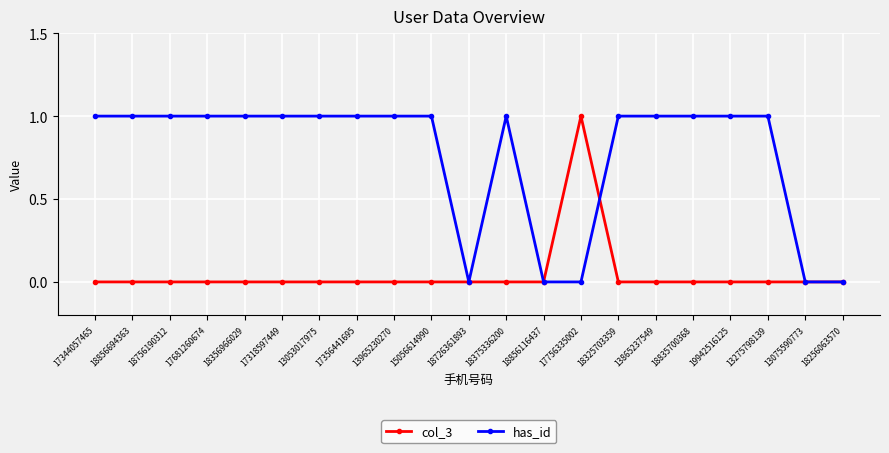

Reading left to right, what are all the values shown in this chart?

col_3: 17344057465=0	18856694363=0	18756190312=0	17681260674=0	18356966029=0	17318597449=0	13053017975=0	17356441695=0	13965230270=0	15056614990=0	18726361893=0	18375336200=0	18856116437=0	17756335002=1	18325703359=0	13865237549=0	18835700368=0	19942516125=0	13275798139=0	13075590773=0	18256063570=0
has_id: 17344057465=1	18856694363=1	18756190312=1	17681260674=1	18356966029=1	17318597449=1	13053017975=1	17356441695=1	13965230270=1	15056614990=1	18726361893=0	18375336200=1	18856116437=0	17756335002=0	18325703359=1	13865237549=1	18835700368=1	19942516125=1	13275798139=1	13075590773=0	18256063570=0